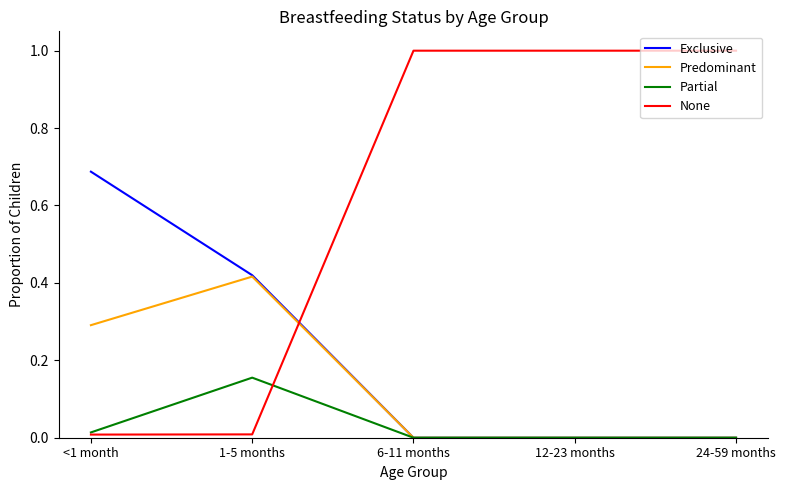

Is it true that None equals 0.5 at 12-23 months?

False